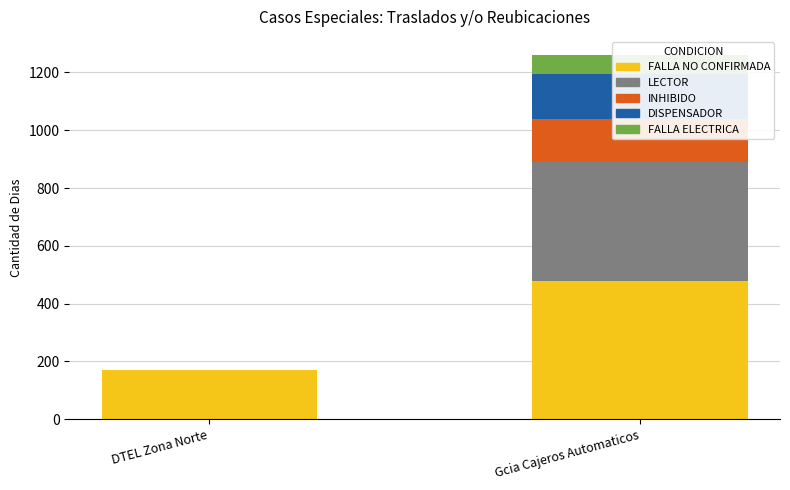

Which series has the largest range (max minus min)?

LECTOR